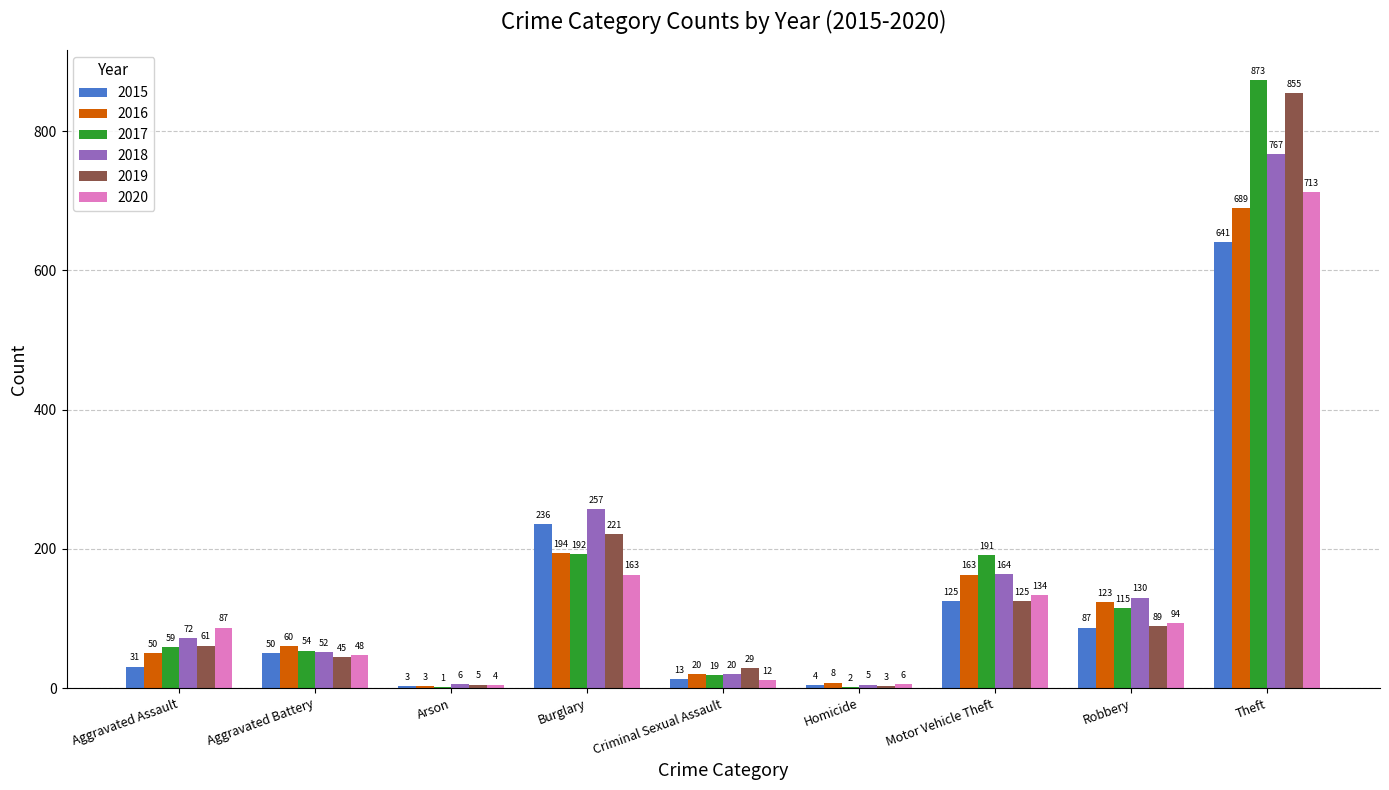

What is the sum of the 2015 values at Criminal Sexual Assault and Theft?

654